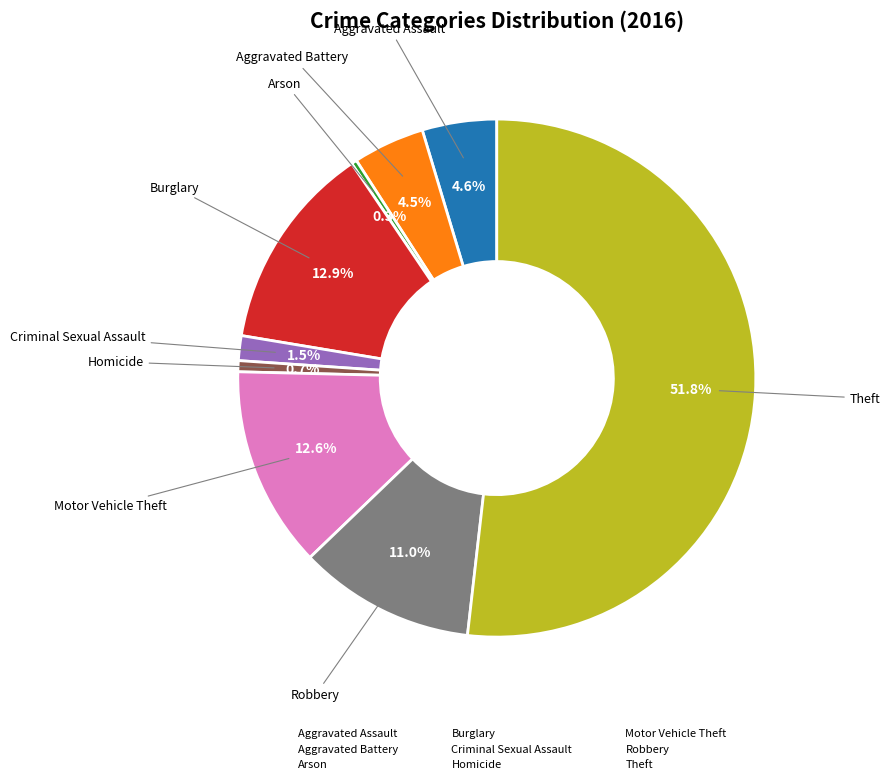

True or false: Theft accounts for 52% of the total.

True